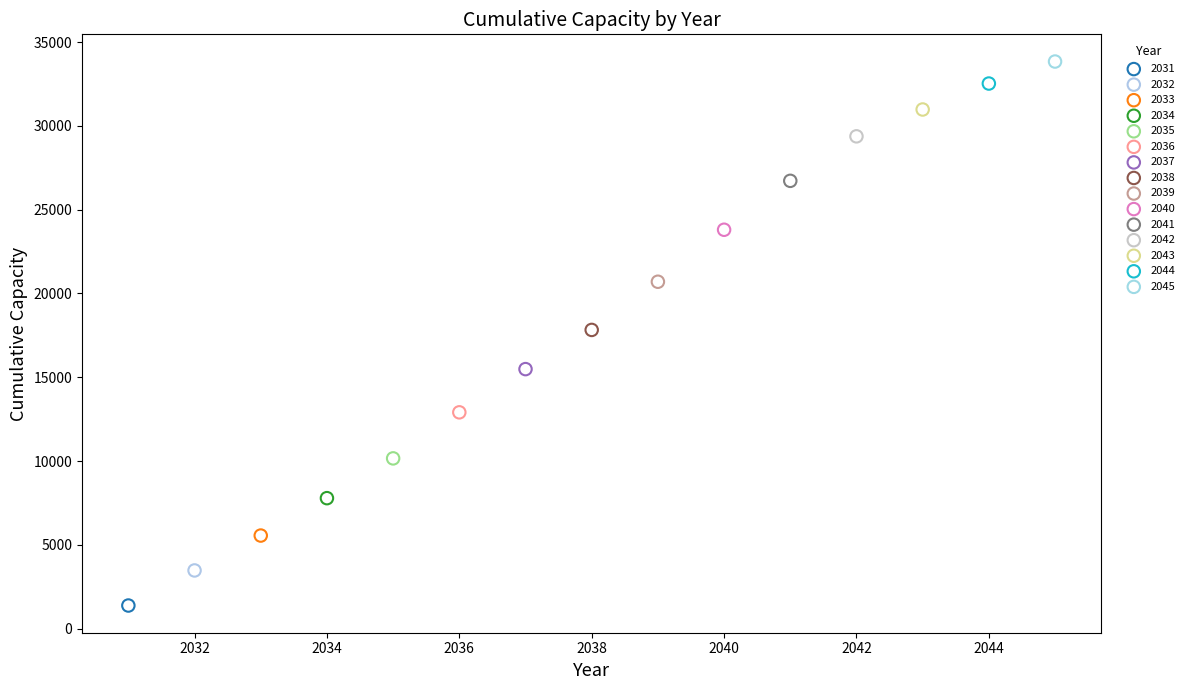

Which series reaches the minimum Y coordinate?

2031